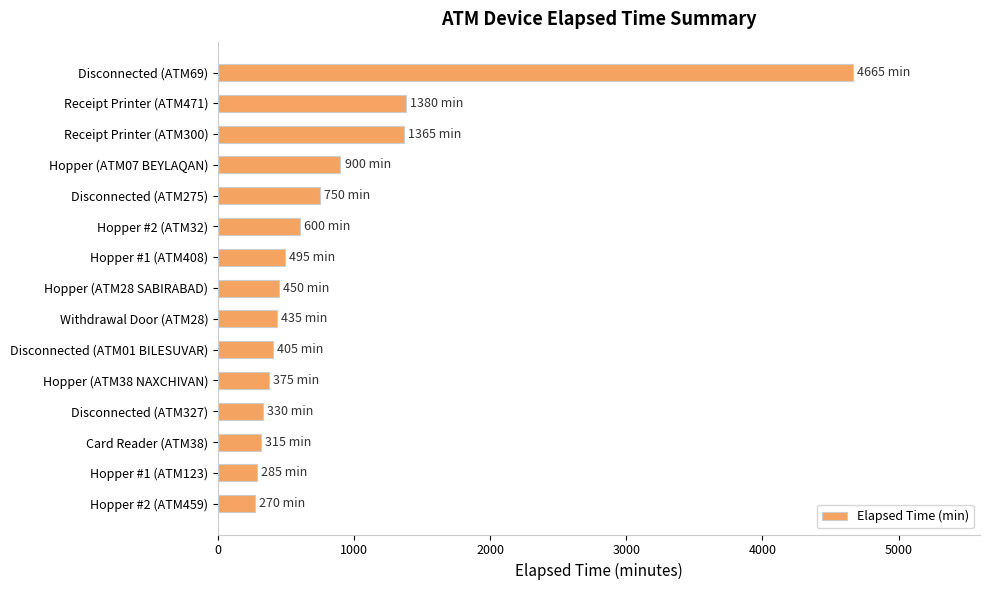

How many data points does each series have?

15